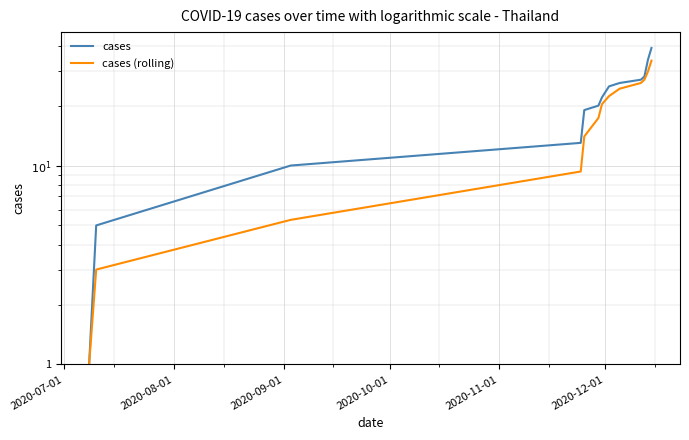

What is the difference between the maximum and minimum values in the cases (rolling) series?

32.7